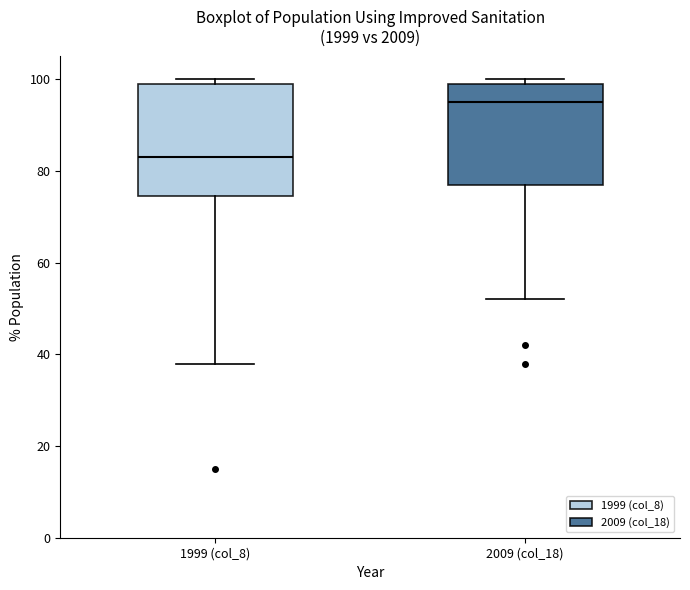

Which box's median line is the lowest?

1999 (col_8)